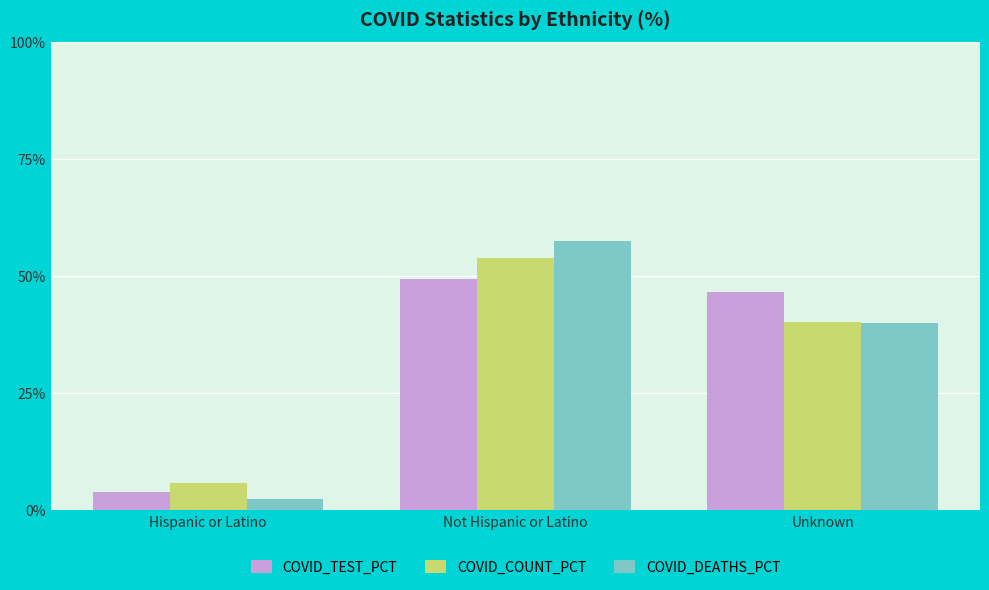

What is the total value across all series at Not Hispanic or Latino?

160.8